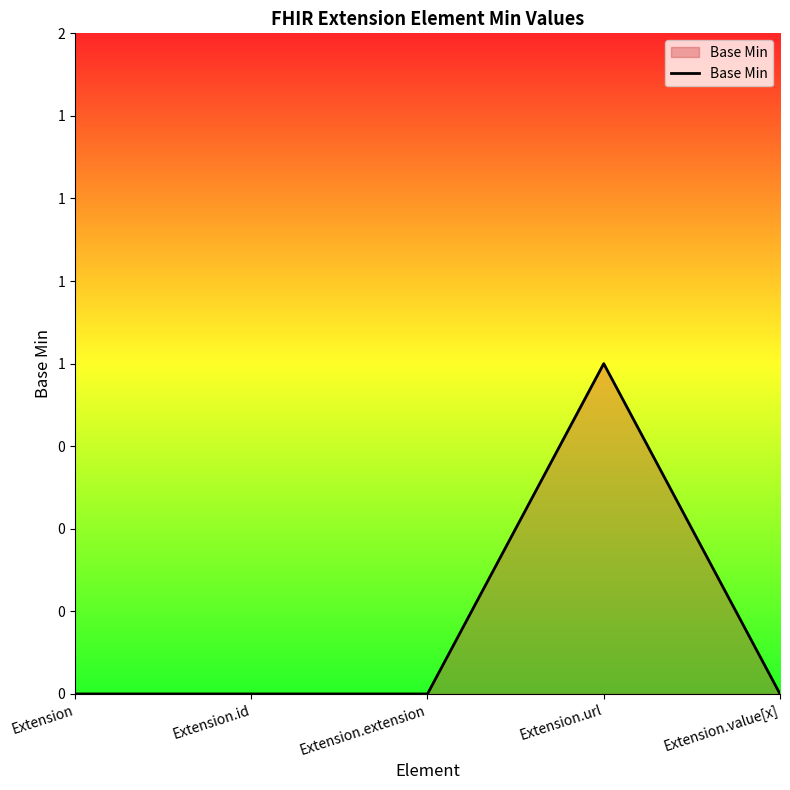

Does the chart display data point markers on the line(s)?

No